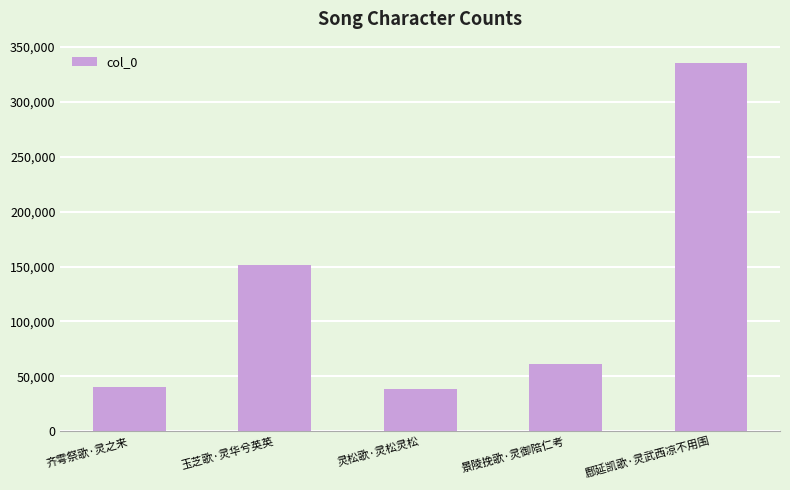

Reading left to right, list all the values displayed in this chart.

40677	151434	38513	60880	335527